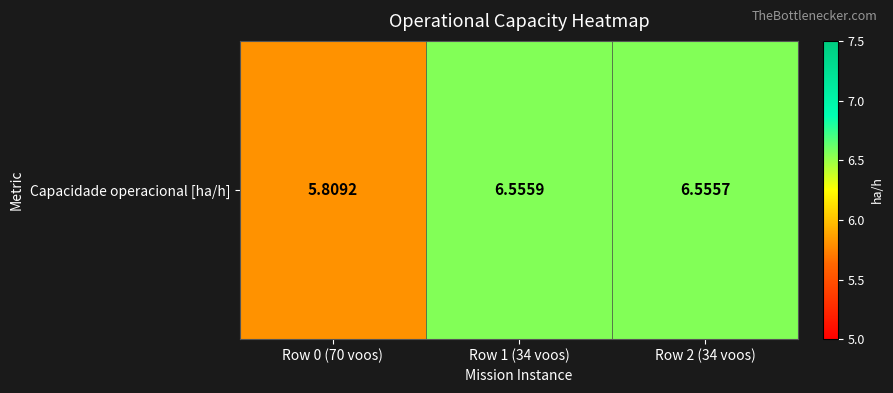

Where does the data first go above 6?

Row 1 (34 voos)